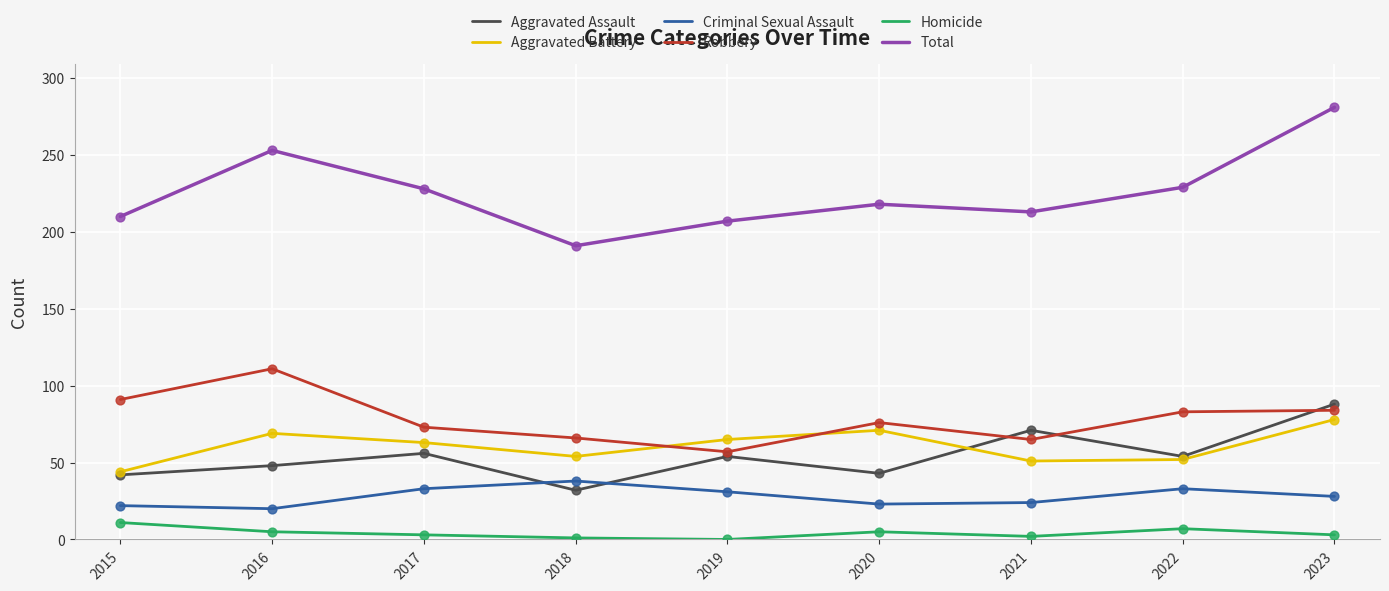

Between 2015 and 2023, which series saw the biggest shift?

Total